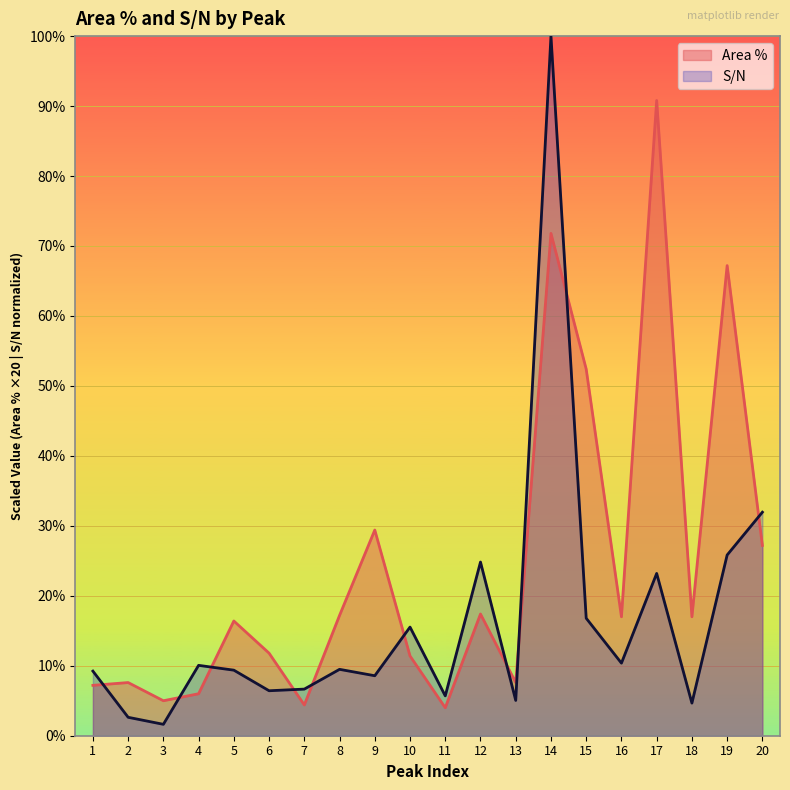

Which series has the largest total across all categories?

Area %